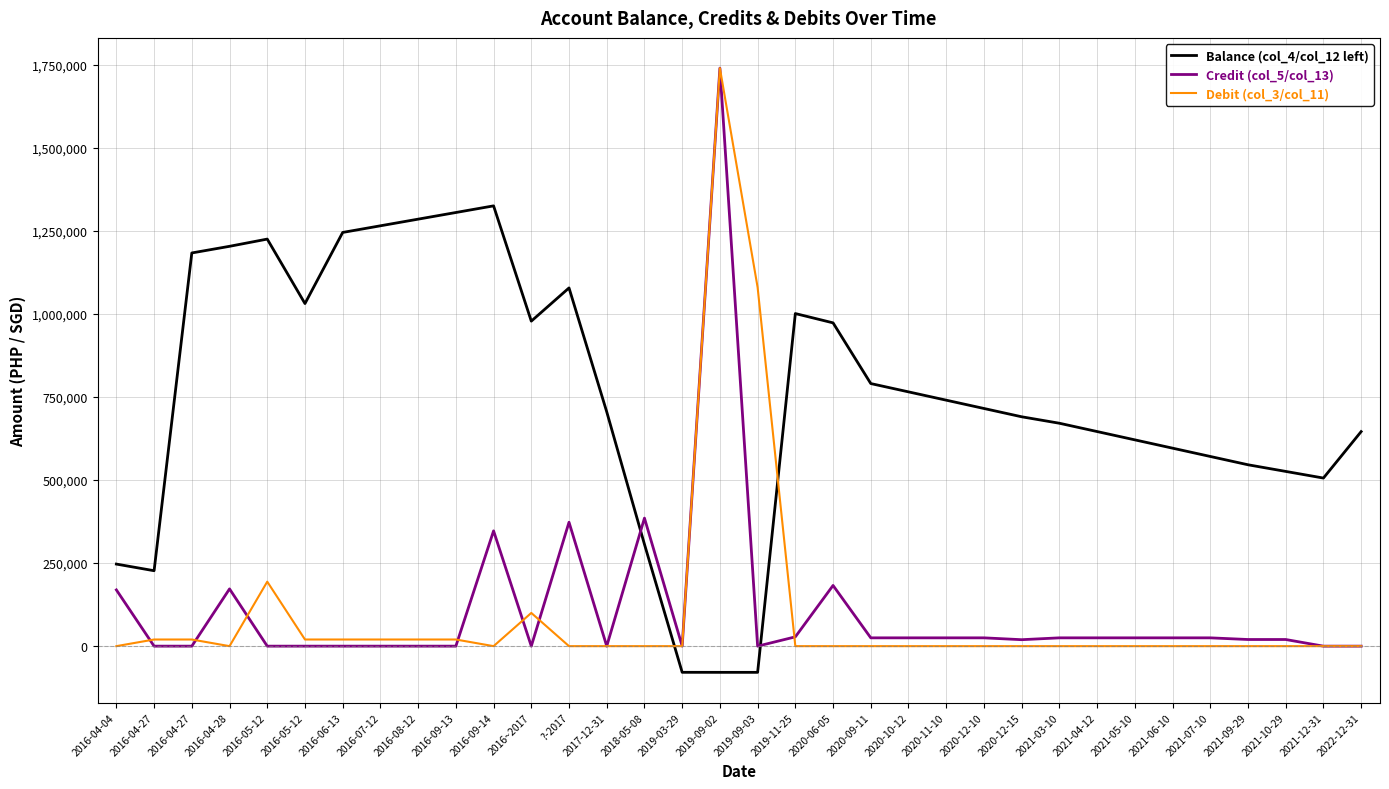

In Balance (col_4/col_12 left), how many points are lower than both neighbors (excluding endpoints)?

4